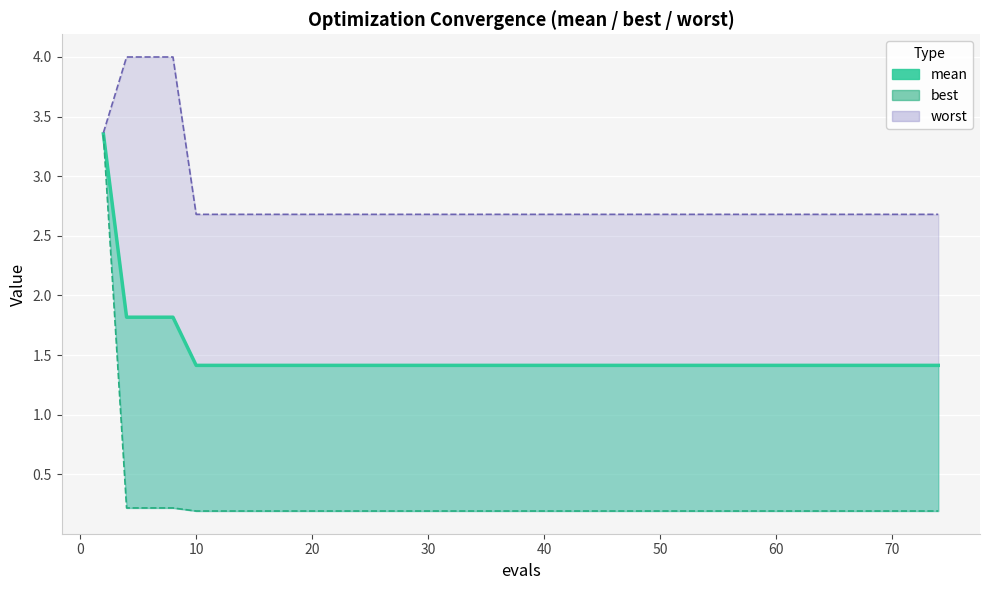

What is the value of the 13th point from the left?

1.4